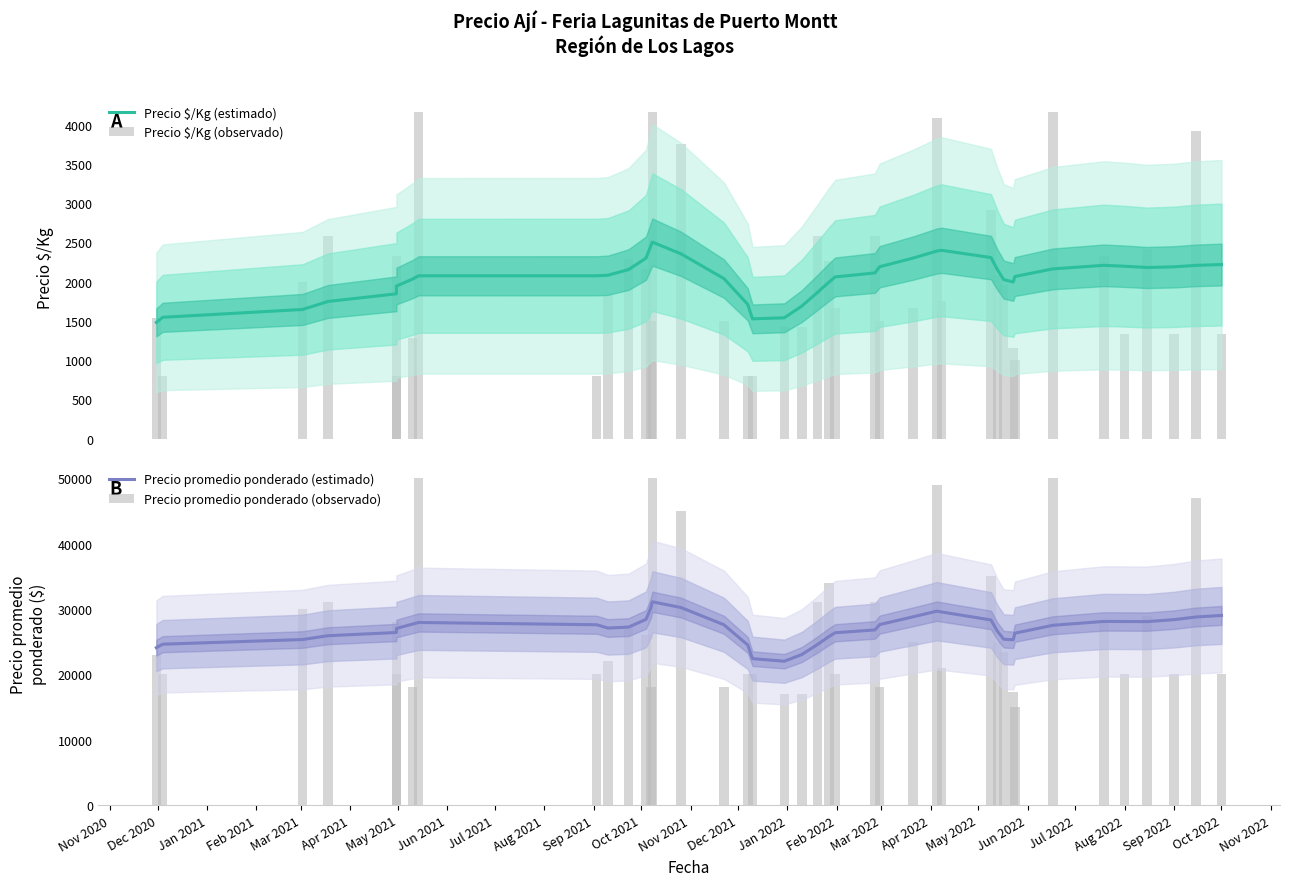

True or false: Precio $/Kg (estimado) has a value of 2082.4 at Aug 2021.

True